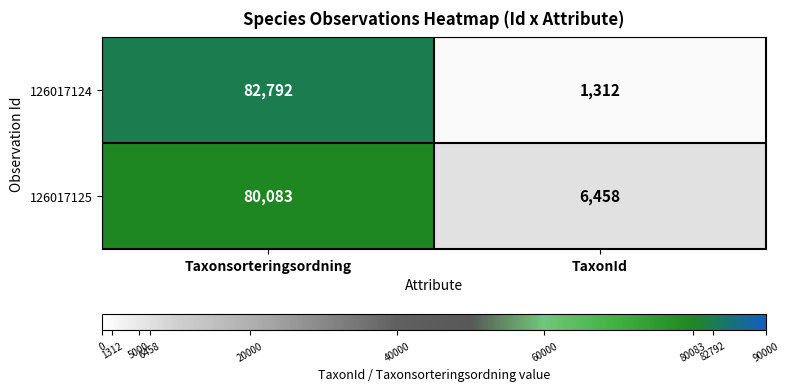

What is the sum of all 126017124 values?

84104